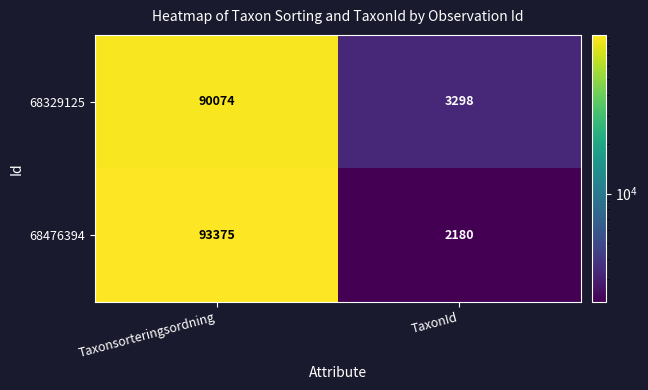

Which category has the highest value across all series?

Taxonsorteringsordning